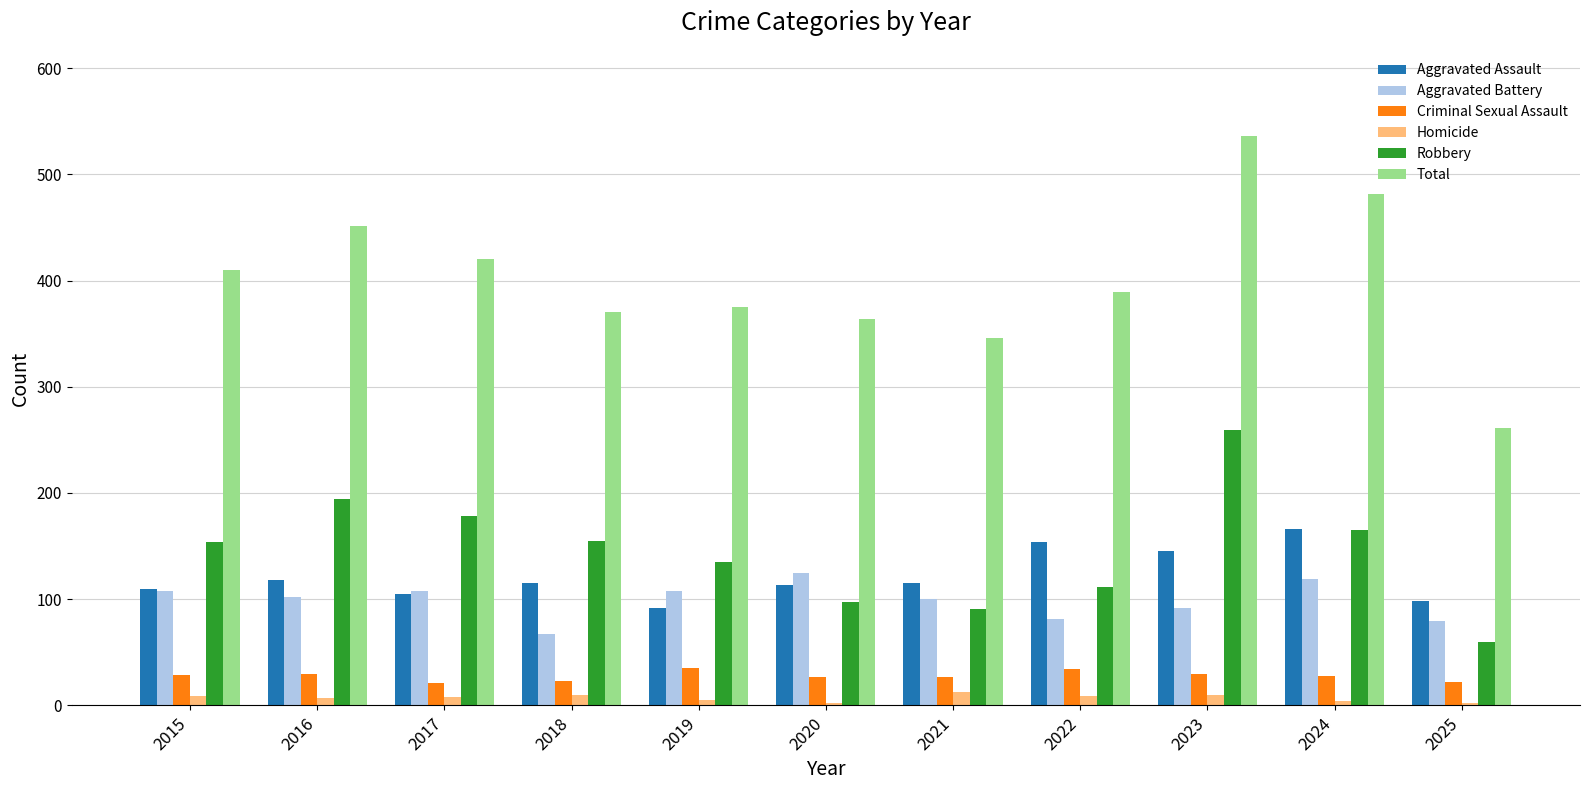

What are all the series names shown in the legend?

Aggravated Assault, Aggravated Battery, Criminal Sexual Assault, Homicide, Robbery, Total